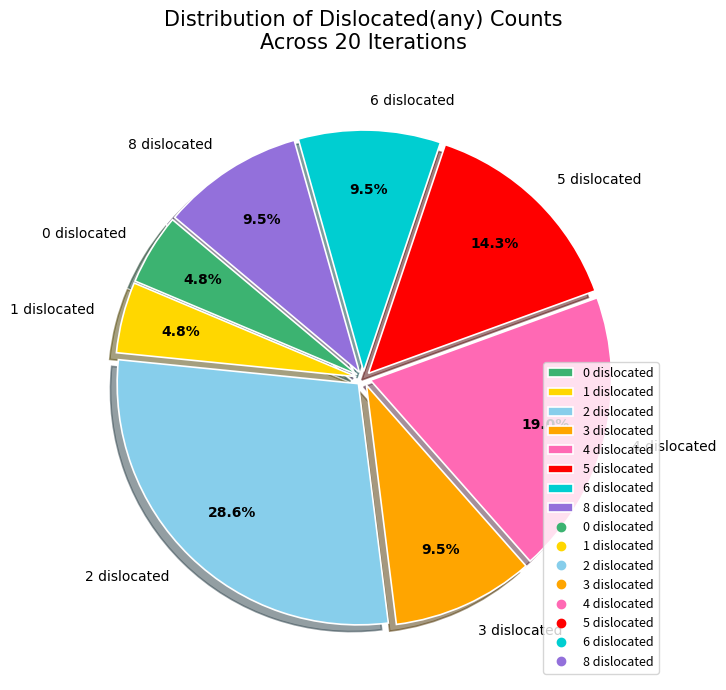

Combined, do 1 dislocated and 3 dislocated account for over 50%?

No